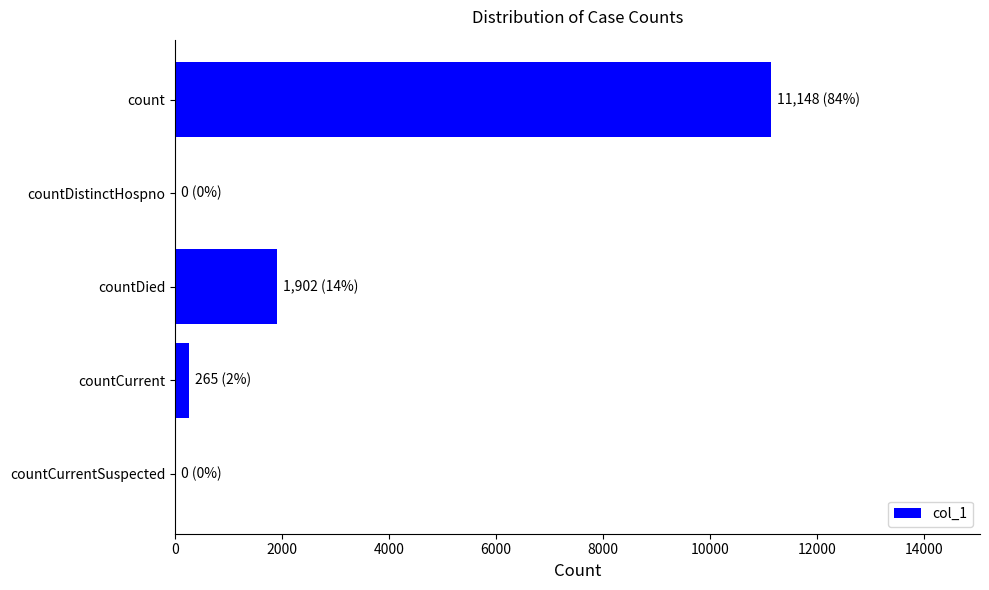

Reading top to bottom, list all the values displayed in this chart.

count=11148	countDistinctHospno=0	countDied=1902	countCurrent=265	countCurrentSuspected=0